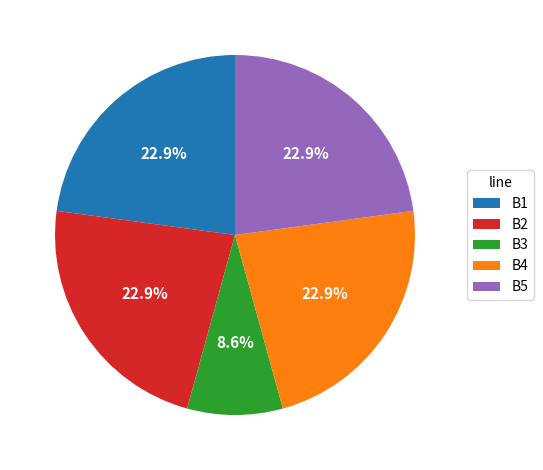

Which slice is the smallest?

B3